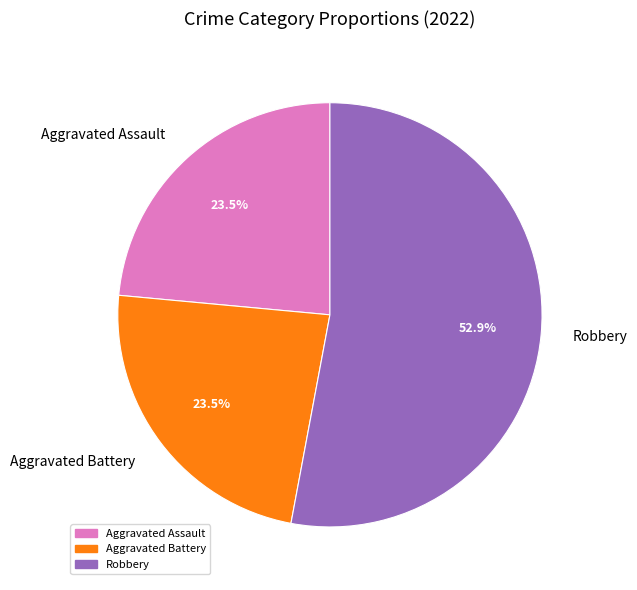

The Aggravated Assault slice represents 10% of the pie. True or false?

False